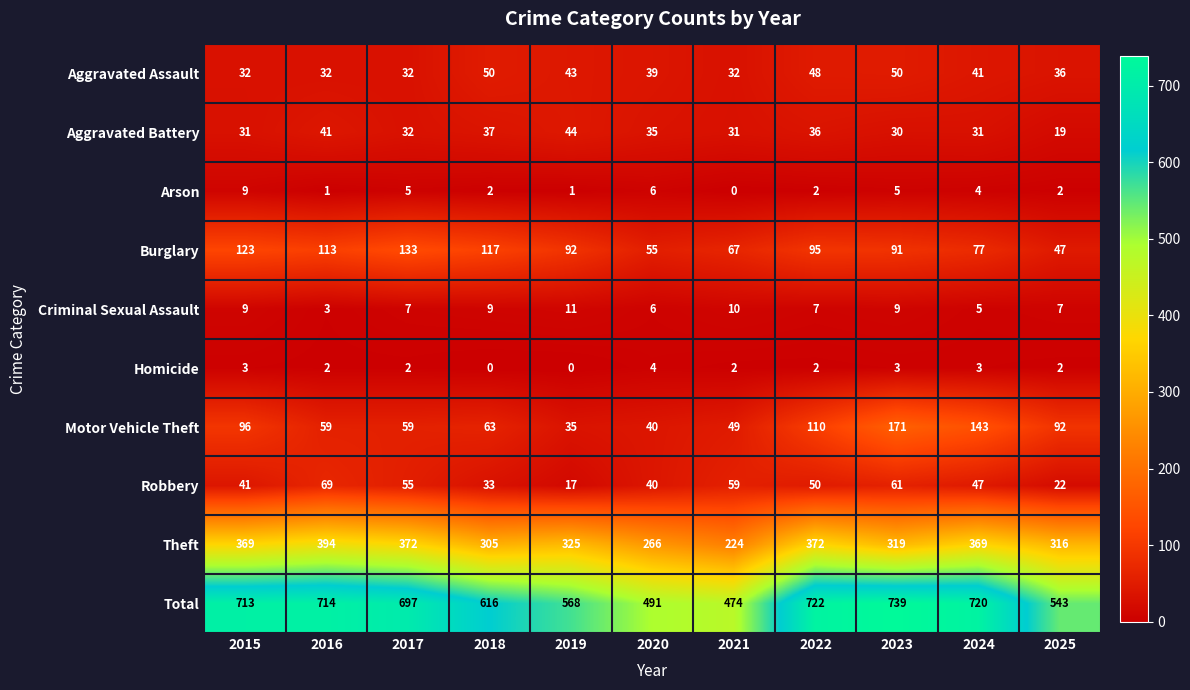

Rank the categories by Total value from highest to lowest.

2023, 2022, 2024, 2016, 2015, 2017, 2018, 2019, 2025, 2020, 2021